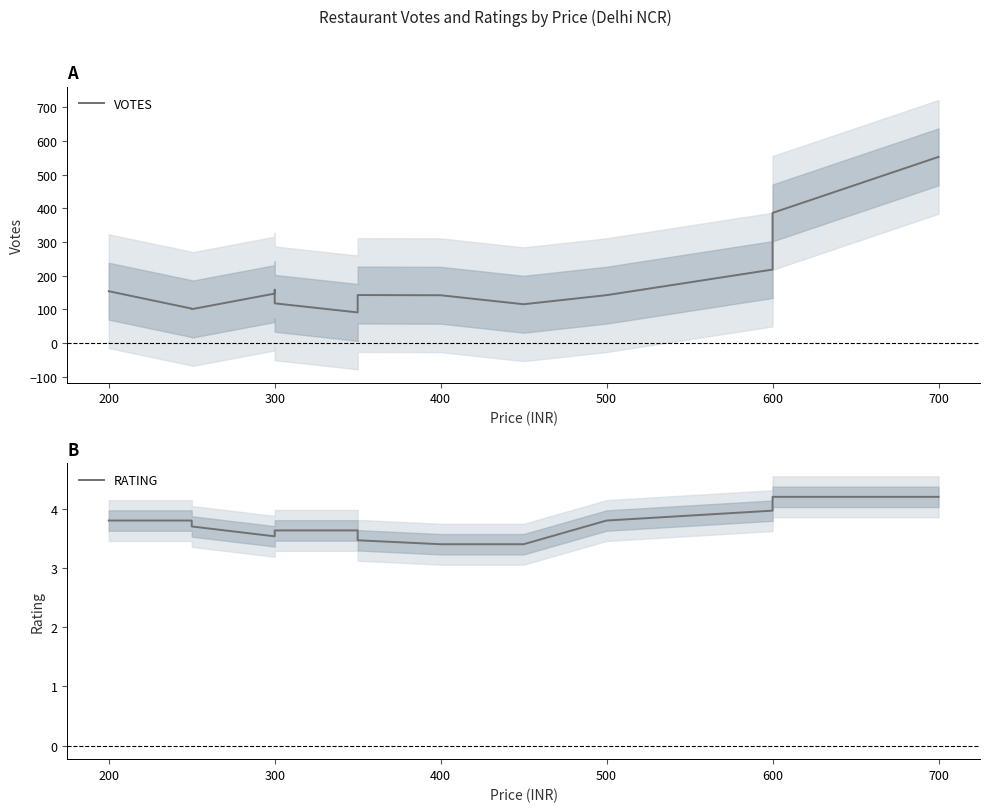

True or false: RATING and VOTES cross at least once.

False